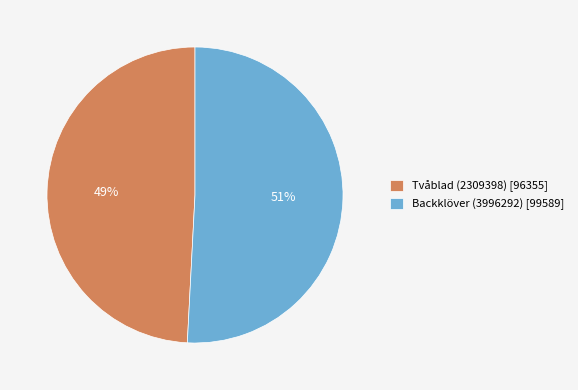

To the nearest percent, what is the combined percentage of Tvåblad (2309398) and Backklöver (3996292)?

100%